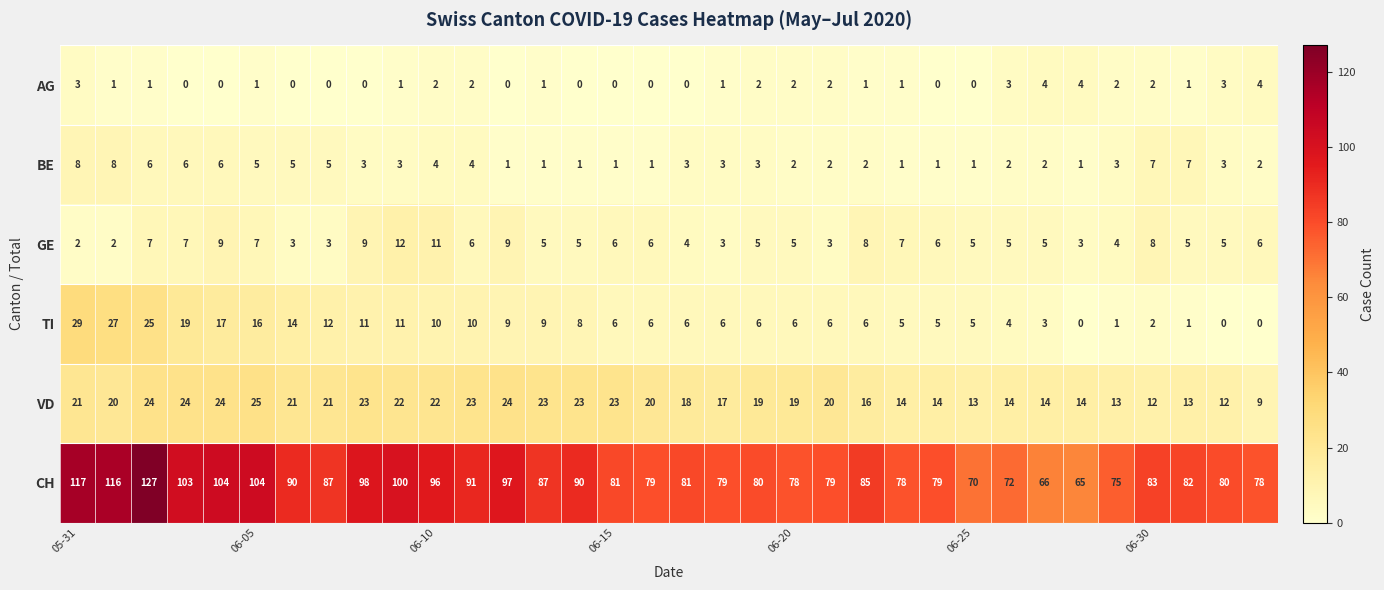

Which series has the largest total across all categories?

CH